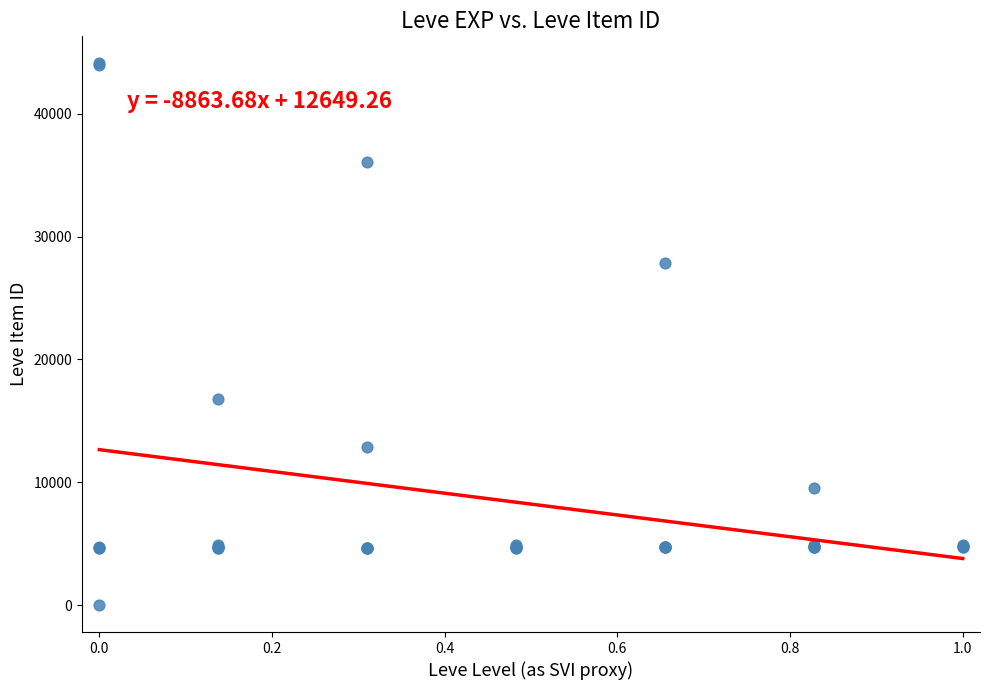

What Y value in the scatter plot is closest to 22050?

16734